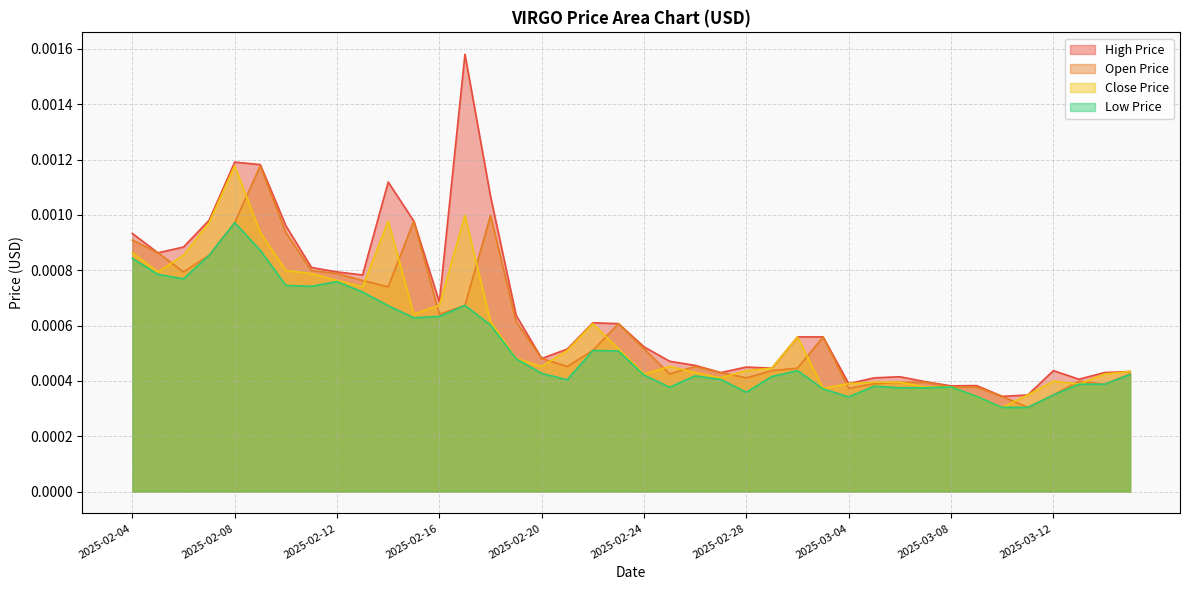

At which category does VIRGO_CLOSE_PRICE_USD reach its first local peak?

2025-02-08